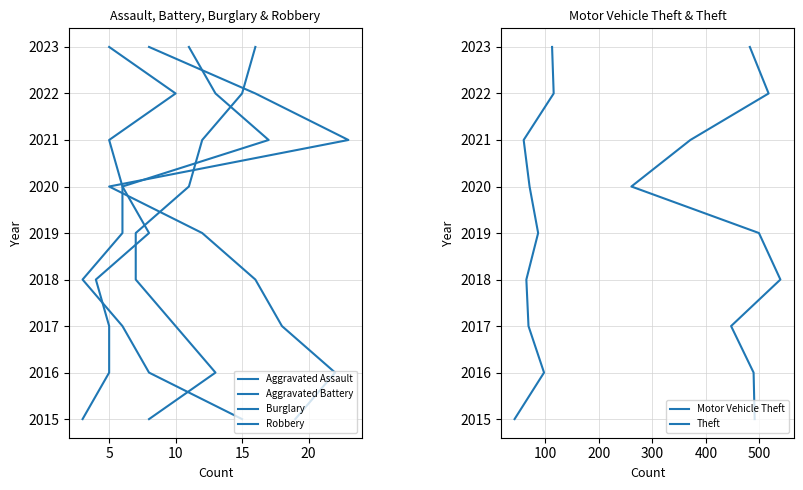

True or false: Theft and Aggravated Battery intersect in this chart.

False